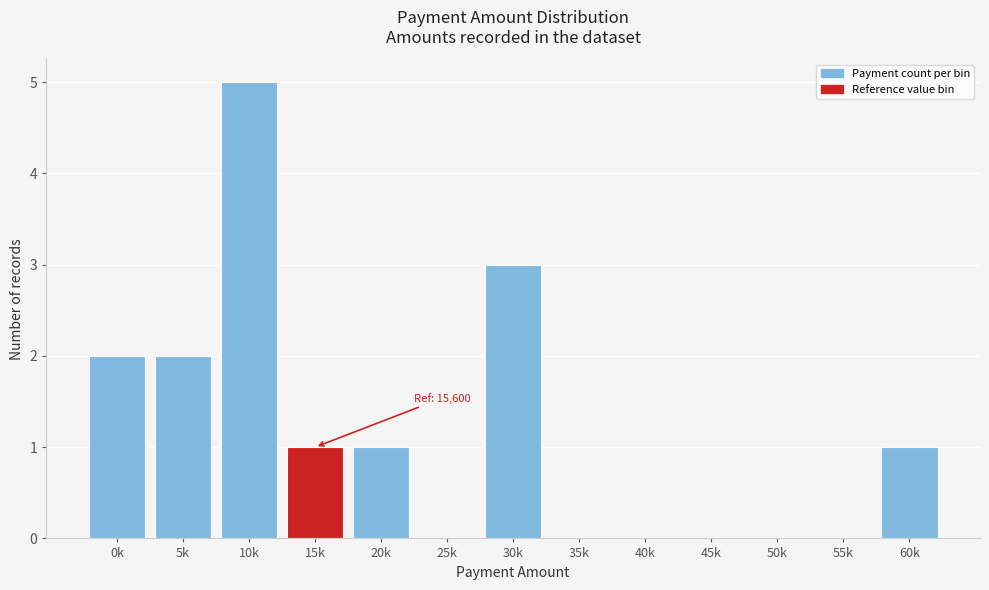

Reading right to left, extract all data points from this chart.

60k=1	55k=0	50k=0	45k=0	40k=0	35k=0	30k=3	25k=0	20k=1	15k=1	10k=5	5k=2	0k=2